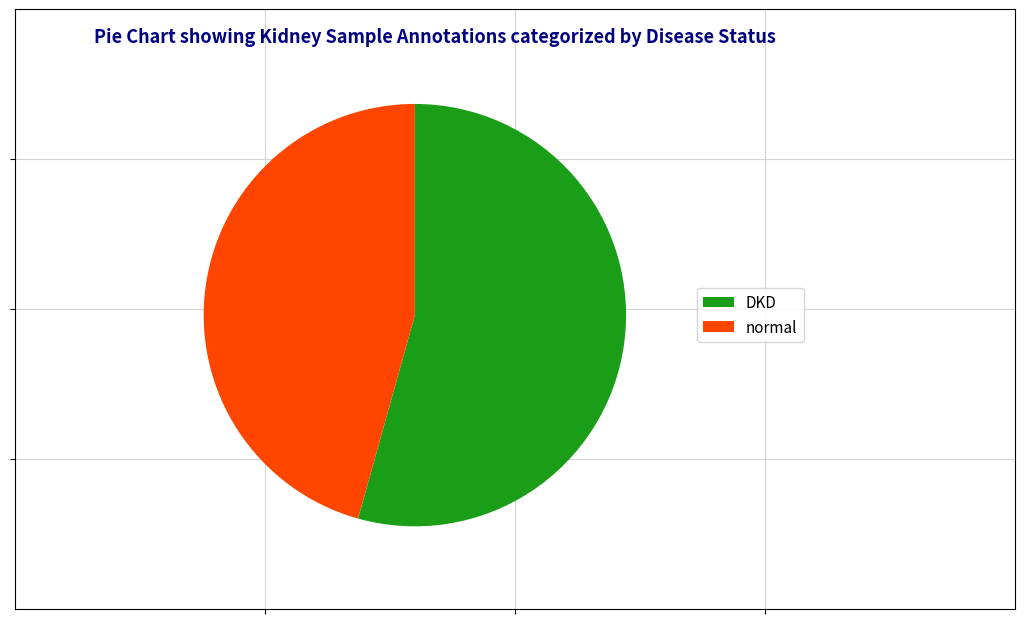

Is it true that DKD is 54% of the pie?

True